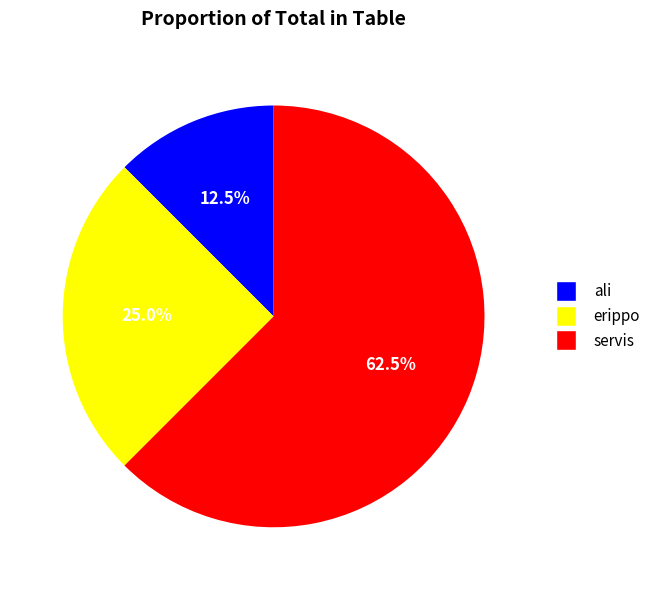

What percentage is the erippo slice, to the nearest percent?

25%